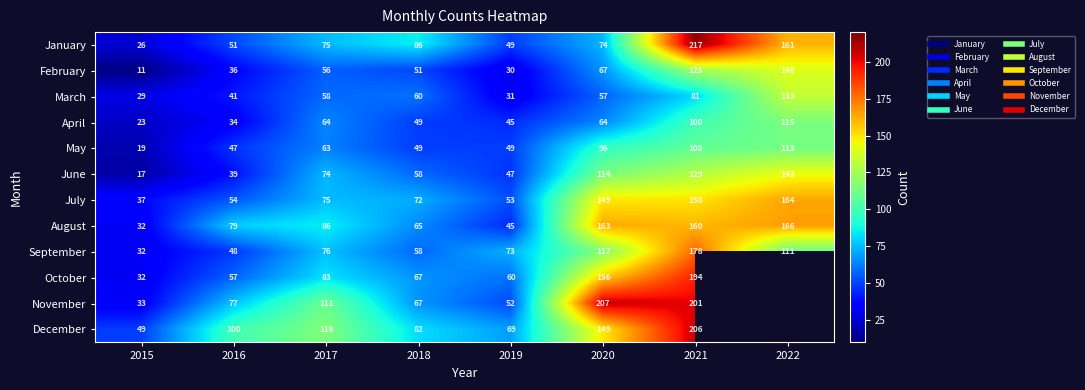

How many data points in October are less than 83?

4